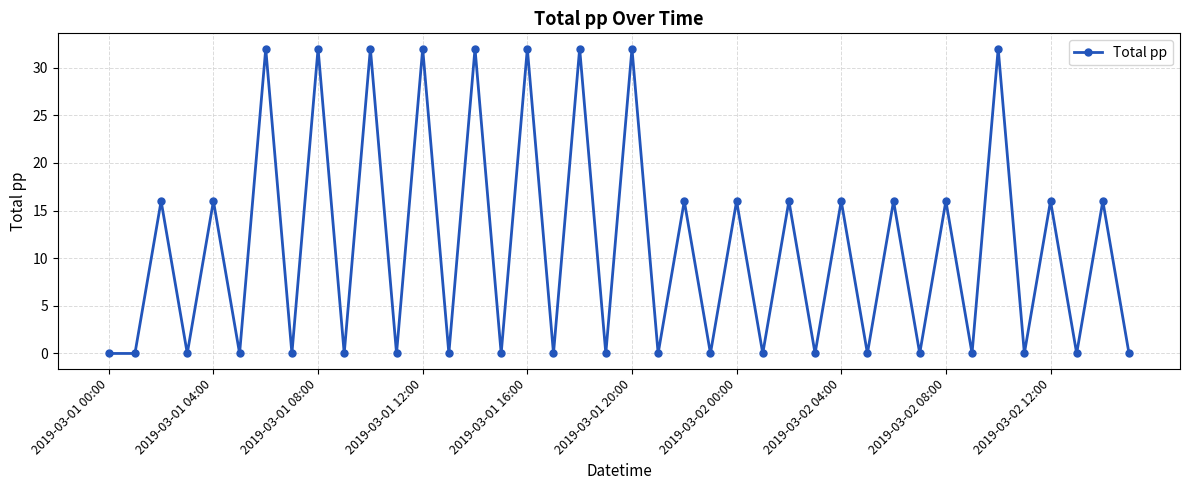

What is the difference between the maximum and second lowest values?

32